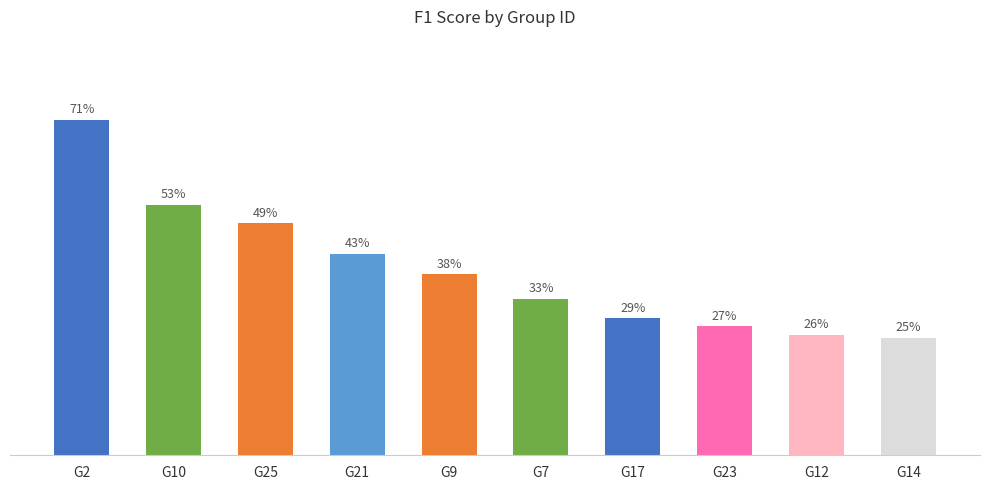

What is the sum of the values at G2 and G7?

1.0